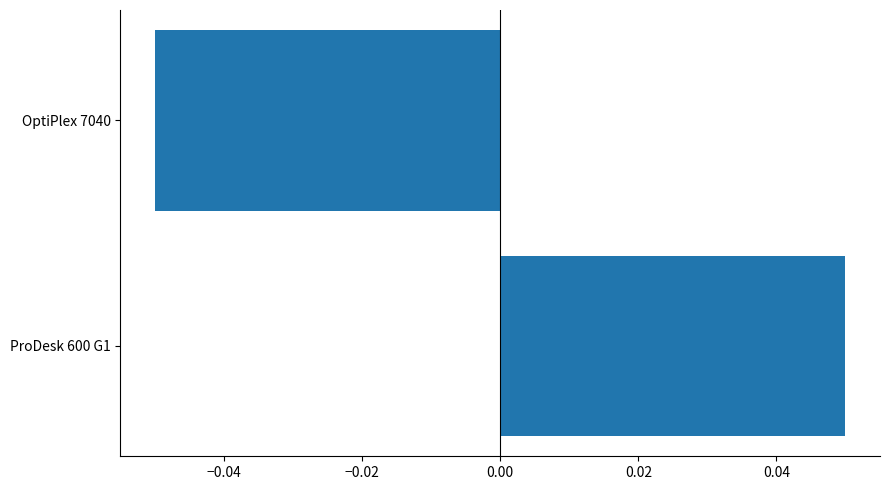

Rank the categories by value from lowest to highest.

OptiPlex 7040, ProDesk 600 G1